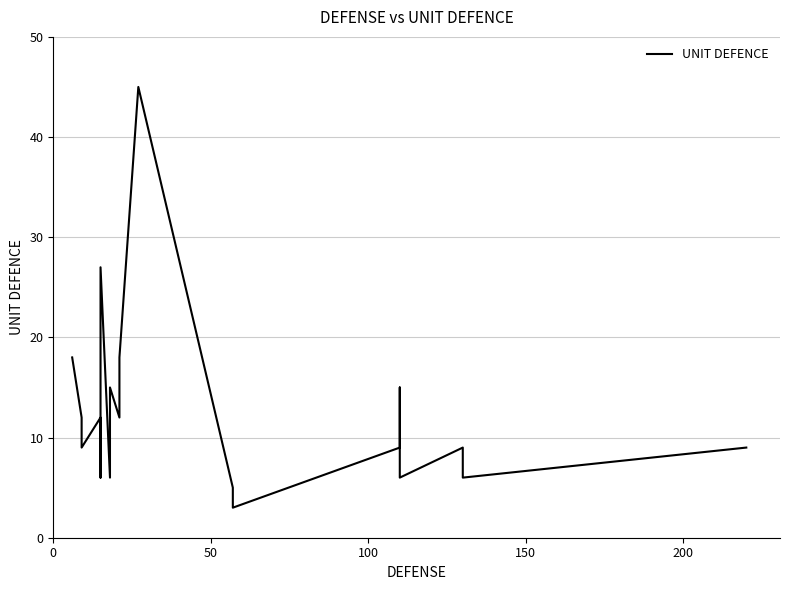

True or false: the data shows 5 at 10.

False